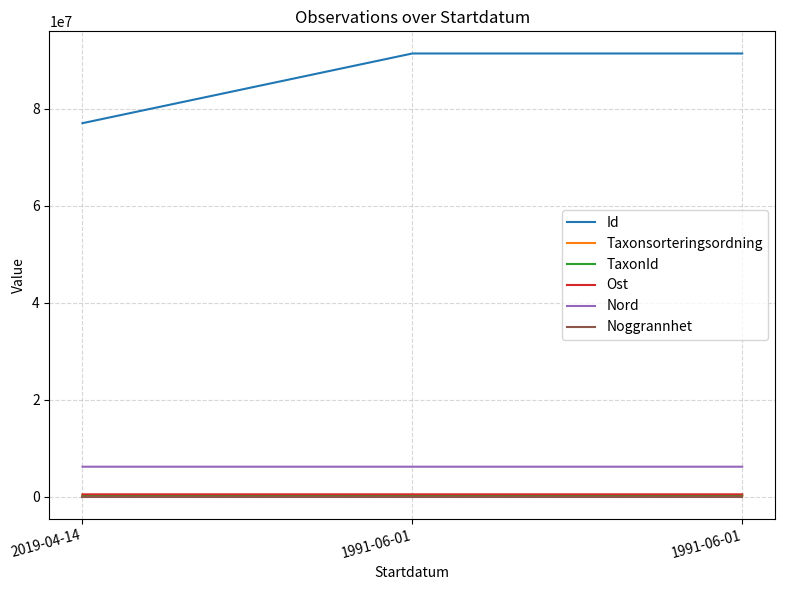

Reading left to right, what are all the values shown in this chart?

Id: 77029905.0	91408518.0	91408523.0
Taxonsorteringsordning: 103178.0	97335.0	103164.0
TaxonId: 221141.0	222662.0	221137.0
Ost: 453305.6	453351.5	453351.5
Nord: 6153426.0	6153473.7	6153473.7
Noggrannhet: 50.0	50.0	50.0